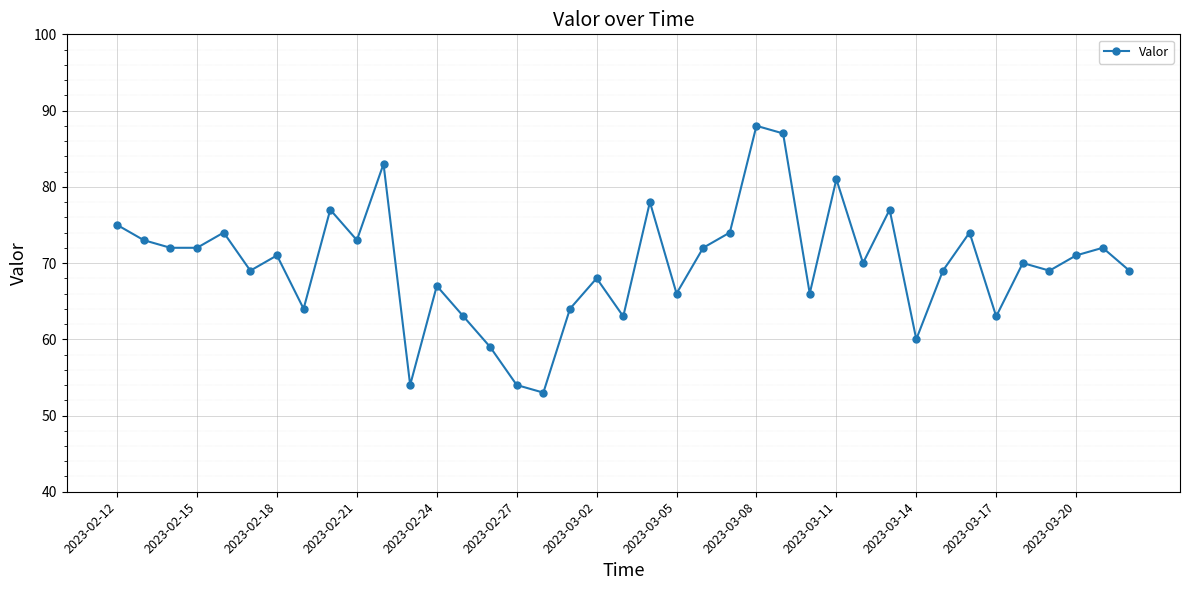

How many lines are shown in the chart?

1